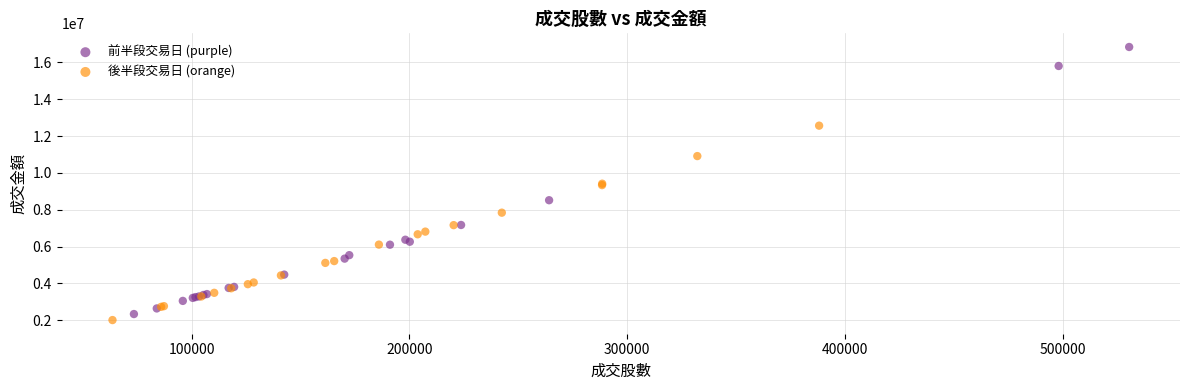

Which series has the largest Y range (max minus min)?

前半段交易日 (purple)